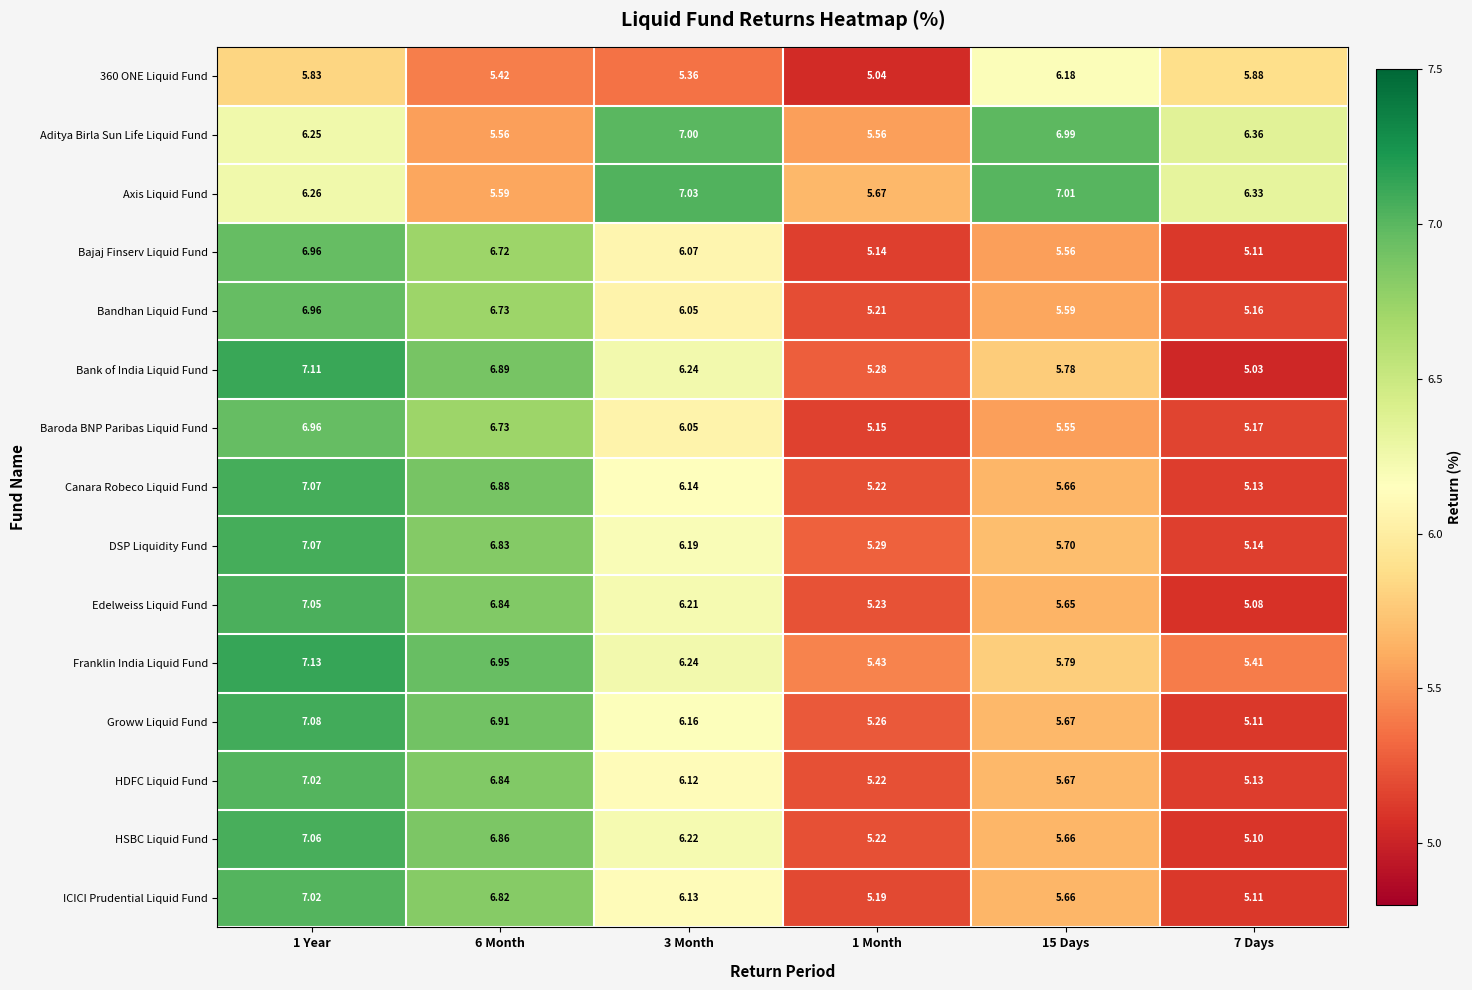

Which series has the largest range (max minus min)?

Bank of India Liquid Fund